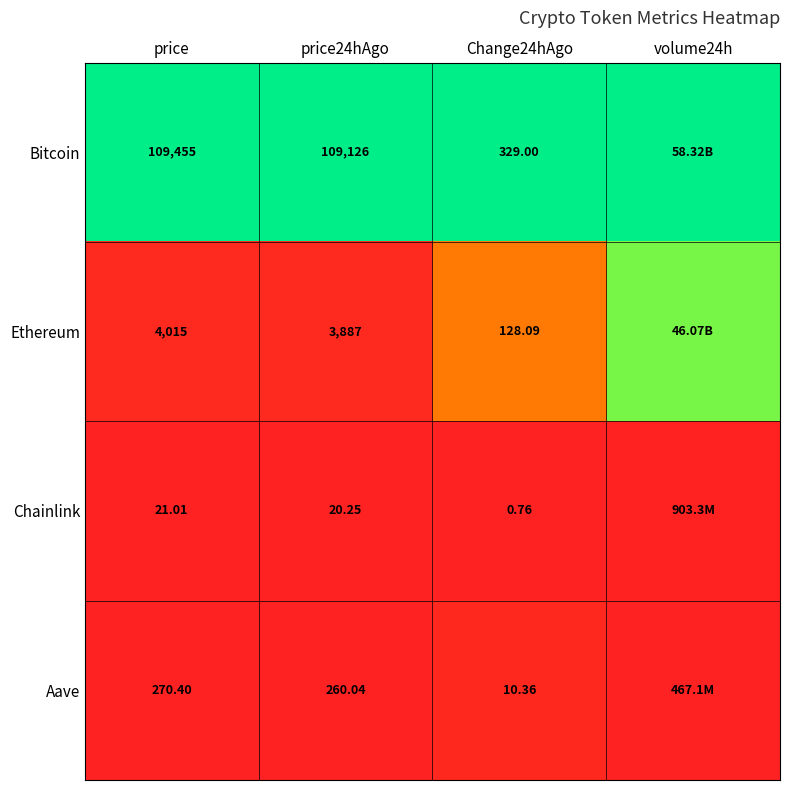

Which series changed the most between price and price24hAgo?

Bitcoin